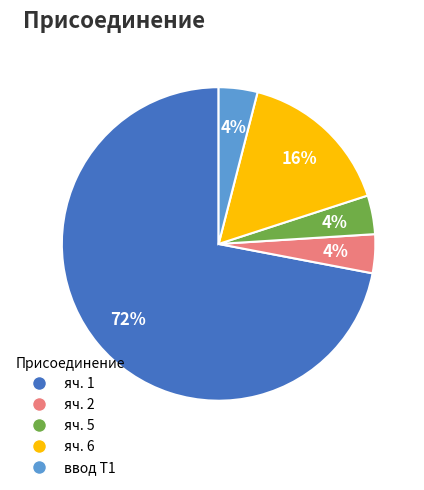

The яч. 5 slice represents 13% of the pie. True or false?

False